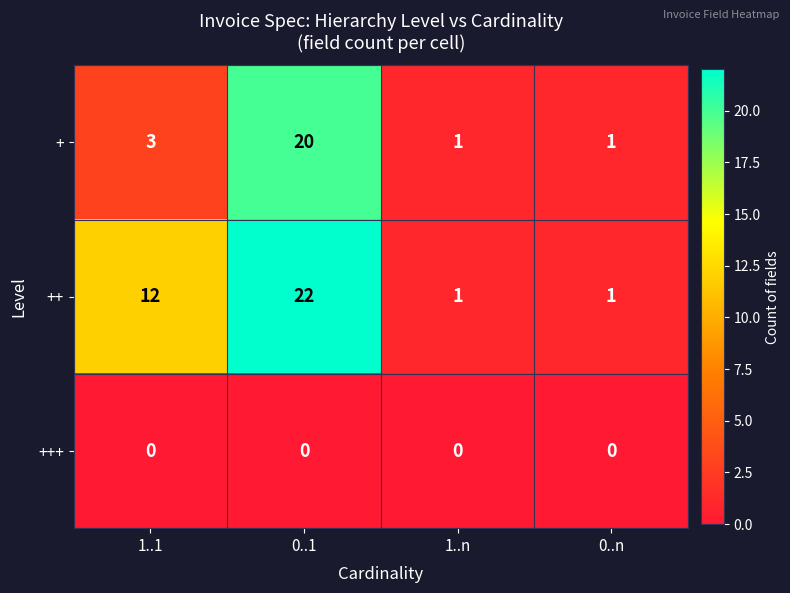

Read the ++ value at 0..1.

22